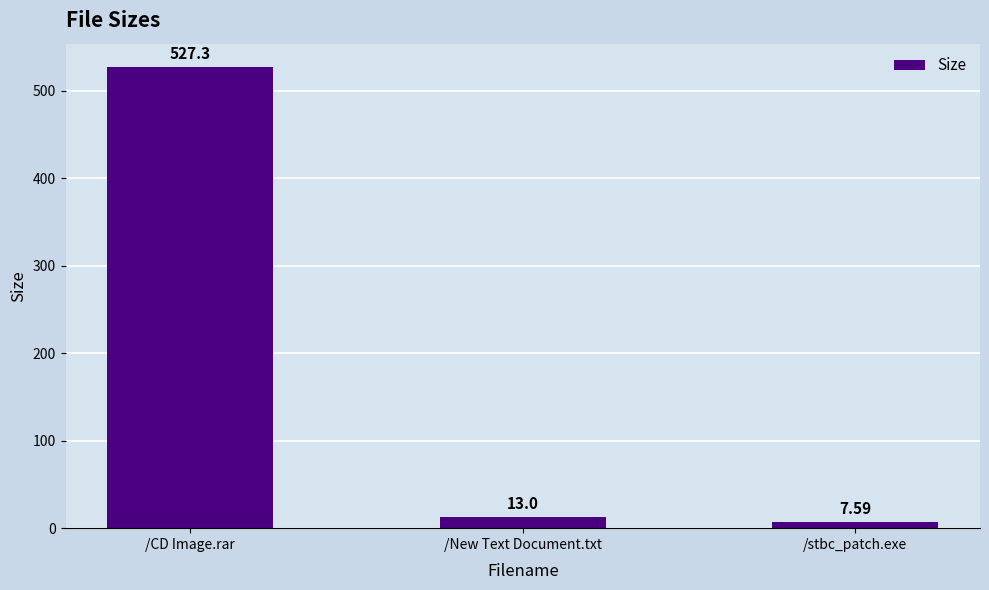

Rank the categories by value from highest to lowest.

/CD Image.rar, /New Text Document.txt, /stbc_patch.exe